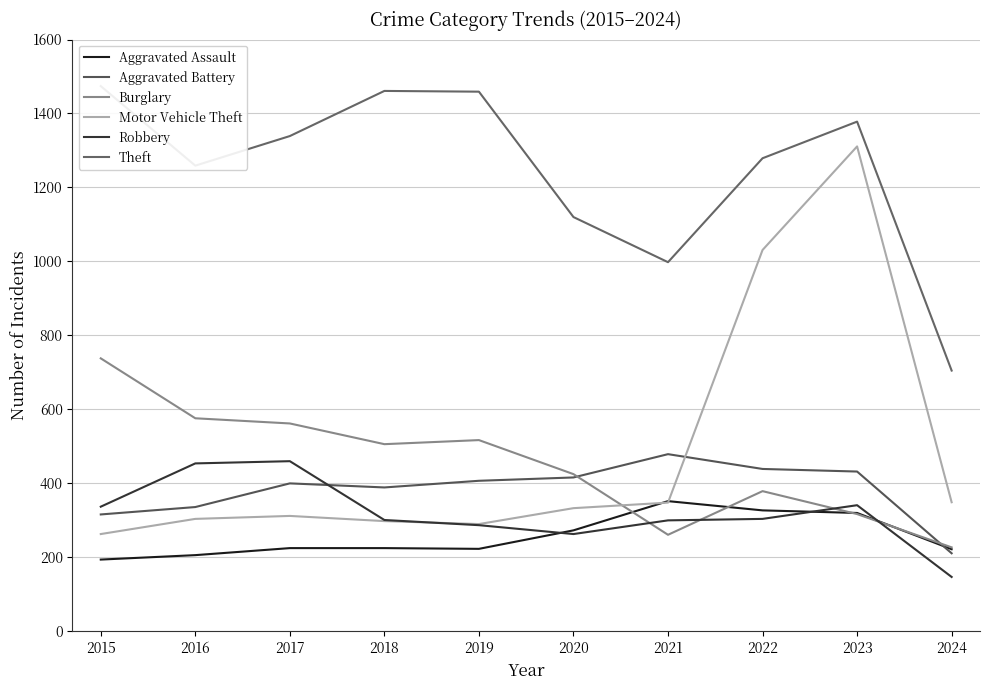

Read the Motor Vehicle Theft value at 2016.

304